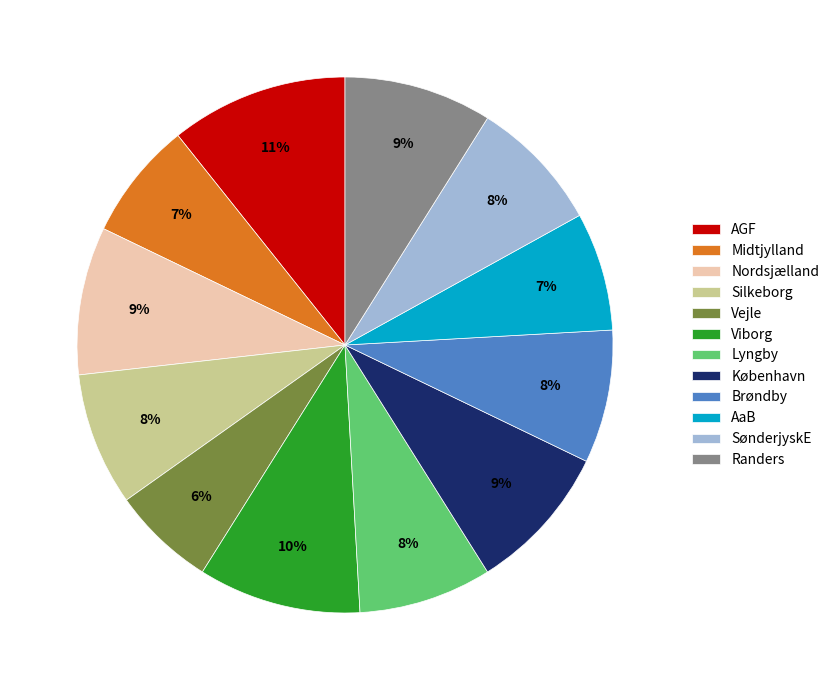

Approximately how many times larger is the value at Lyngby compared to Brøndby?

1.0